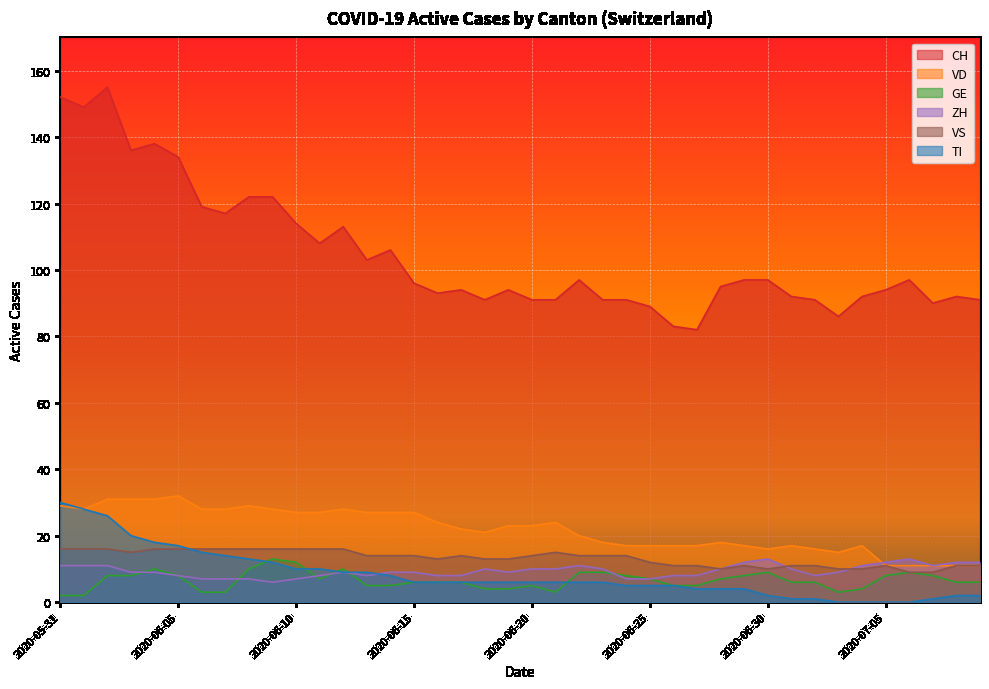

At how many categories does at least one series exceed 65?

40